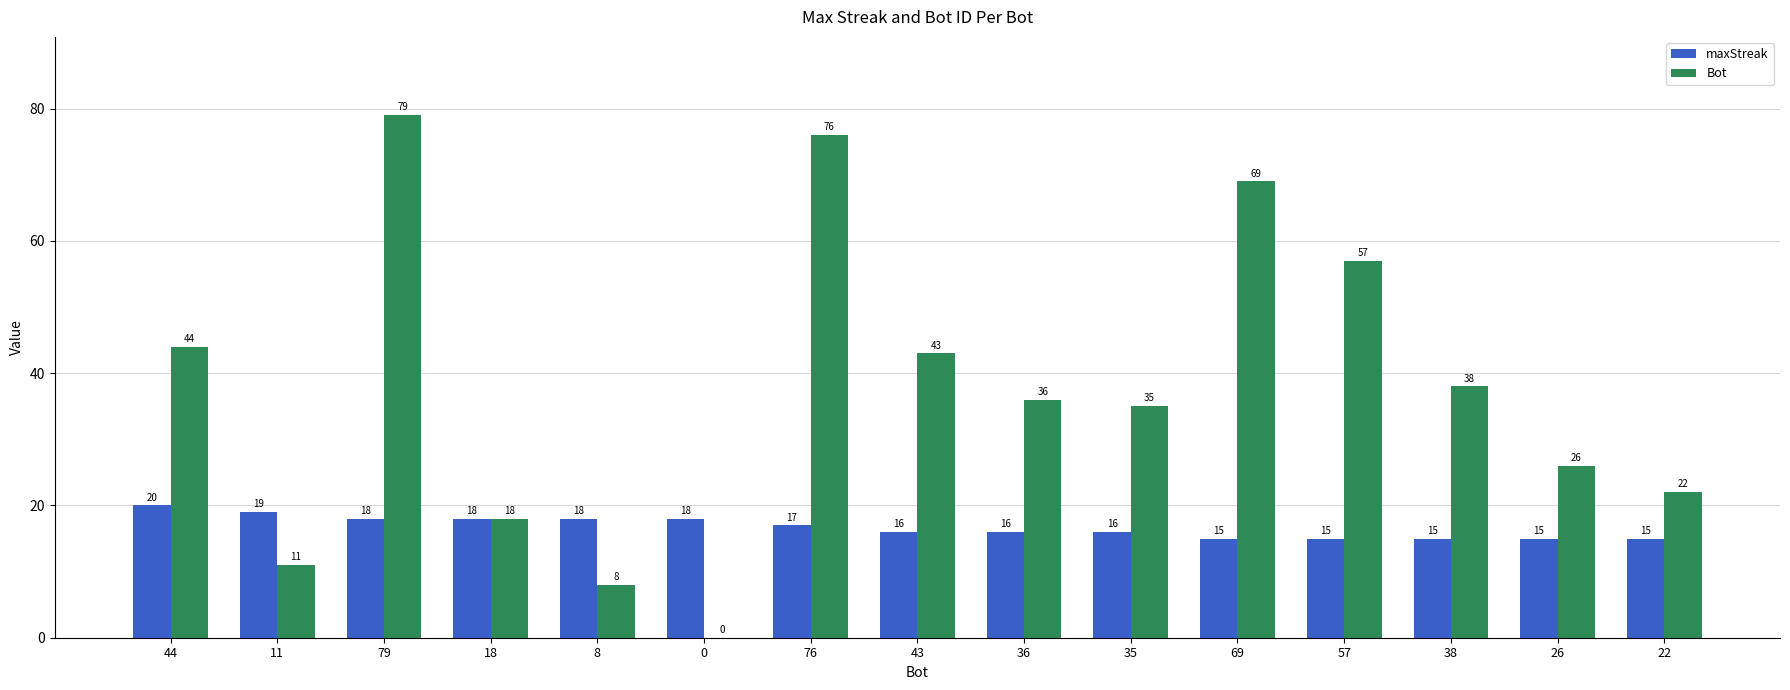

Where does the maxStreak series first go above 16?

44